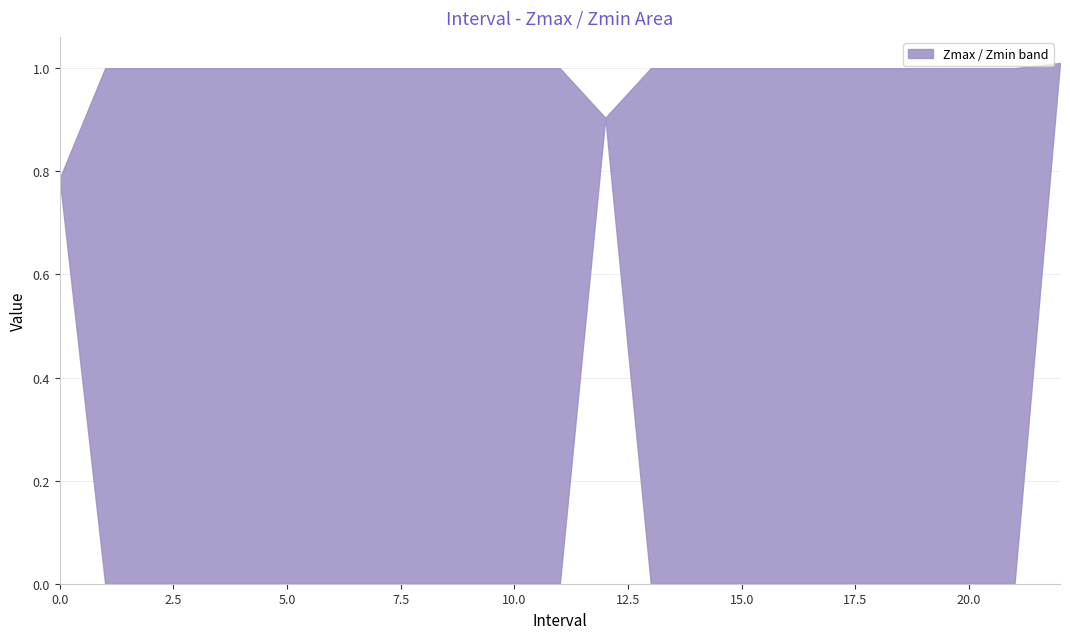

How many series are shown in this chart?

1